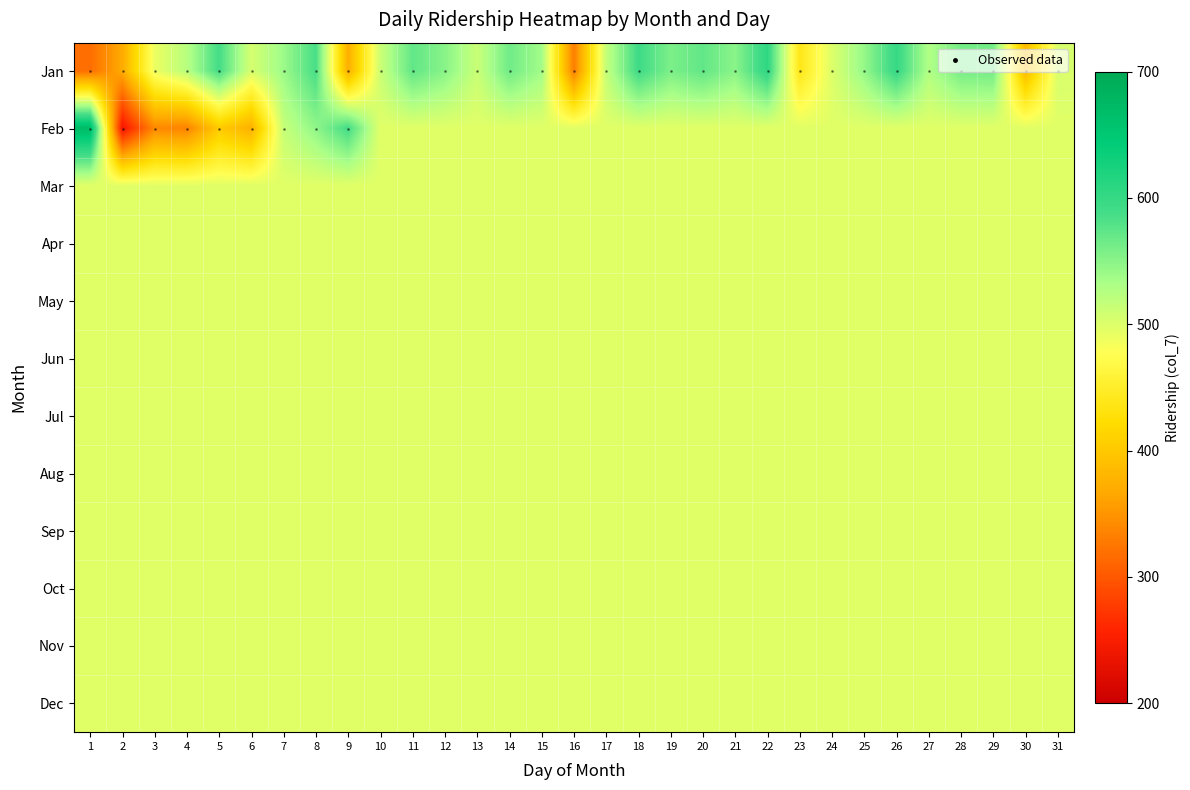

Reading left to right, list all the values displayed in this chart.

Jan: 1=318.0	2=369.0	3=490.0	4=524.0	5=588.0	6=505.0	7=540.0	8=586.0	9=372.0	10=512.0	11=572.0	12=551.0	13=513.0	14=564.0	15=537.0	16=331.0	17=516.0	18=592.0	19=558.0	20=572.0	21=550.0	22=605.0	23=438.0	24=500.0	25=544.0	26=599.0	27=528.0	28=562.0	29=563.0	30=384.0	31=503.0
Feb: 1=671.0	2=241.0	3=340.0	4=335.0	5=402.0	6=375.0	7=515.0	8=547.0	9=589.0	10=497.5	11=497.5	12=497.5	13=497.5	14=497.5	15=497.5	16=497.5	17=497.5	18=497.5	19=497.5	20=497.5	21=497.5	22=497.5	23=497.5	24=497.5	25=497.5	26=497.5	27=497.5	28=497.5	29=497.5	30=497.5	31=497.5
Mar: 1=497.5	2=497.5	3=497.5	4=497.5	5=497.5	6=497.5	7=497.5	8=497.5	9=497.5	10=497.5	11=497.5	12=497.5	13=497.5	14=497.5	15=497.5	16=497.5	17=497.5	18=497.5	19=497.5	20=497.5	21=497.5	22=497.5	23=497.5	24=497.5	25=497.5	26=497.5	27=497.5	28=497.5	29=497.5	30=497.5	31=497.5
Apr: 1=497.5	2=497.5	3=497.5	4=497.5	5=497.5	6=497.5	7=497.5	8=497.5	9=497.5	10=497.5	11=497.5	12=497.5	13=497.5	14=497.5	15=497.5	16=497.5	17=497.5	18=497.5	19=497.5	20=497.5	21=497.5	22=497.5	23=497.5	24=497.5	25=497.5	26=497.5	27=497.5	28=497.5	29=497.5	30=497.5	31=497.5
May: 1=497.5	2=497.5	3=497.5	4=497.5	5=497.5	6=497.5	7=497.5	8=497.5	9=497.5	10=497.5	11=497.5	12=497.5	13=497.5	14=497.5	15=497.5	16=497.5	17=497.5	18=497.5	19=497.5	20=497.5	21=497.5	22=497.5	23=497.5	24=497.5	25=497.5	26=497.5	27=497.5	28=497.5	29=497.5	30=497.5	31=497.5
Jun: 1=497.5	2=497.5	3=497.5	4=497.5	5=497.5	6=497.5	7=497.5	8=497.5	9=497.5	10=497.5	11=497.5	12=497.5	13=497.5	14=497.5	15=497.5	16=497.5	17=497.5	18=497.5	19=497.5	20=497.5	21=497.5	22=497.5	23=497.5	24=497.5	25=497.5	26=497.5	27=497.5	28=497.5	29=497.5	30=497.5	31=497.5
Jul: 1=497.5	2=497.5	3=497.5	4=497.5	5=497.5	6=497.5	7=497.5	8=497.5	9=497.5	10=497.5	11=497.5	12=497.5	13=497.5	14=497.5	15=497.5	16=497.5	17=497.5	18=497.5	19=497.5	20=497.5	21=497.5	22=497.5	23=497.5	24=497.5	25=497.5	26=497.5	27=497.5	28=497.5	29=497.5	30=497.5	31=497.5
Aug: 1=497.5	2=497.5	3=497.5	4=497.5	5=497.5	6=497.5	7=497.5	8=497.5	9=497.5	10=497.5	11=497.5	12=497.5	13=497.5	14=497.5	15=497.5	16=497.5	17=497.5	18=497.5	19=497.5	20=497.5	21=497.5	22=497.5	23=497.5	24=497.5	25=497.5	26=497.5	27=497.5	28=497.5	29=497.5	30=497.5	31=497.5
Sep: 1=497.5	2=497.5	3=497.5	4=497.5	5=497.5	6=497.5	7=497.5	8=497.5	9=497.5	10=497.5	11=497.5	12=497.5	13=497.5	14=497.5	15=497.5	16=497.5	17=497.5	18=497.5	19=497.5	20=497.5	21=497.5	22=497.5	23=497.5	24=497.5	25=497.5	26=497.5	27=497.5	28=497.5	29=497.5	30=497.5	31=497.5
Oct: 1=497.5	2=497.5	3=497.5	4=497.5	5=497.5	6=497.5	7=497.5	8=497.5	9=497.5	10=497.5	11=497.5	12=497.5	13=497.5	14=497.5	15=497.5	16=497.5	17=497.5	18=497.5	19=497.5	20=497.5	21=497.5	22=497.5	23=497.5	24=497.5	25=497.5	26=497.5	27=497.5	28=497.5	29=497.5	30=497.5	31=497.5
Nov: 1=497.5	2=497.5	3=497.5	4=497.5	5=497.5	6=497.5	7=497.5	8=497.5	9=497.5	10=497.5	11=497.5	12=497.5	13=497.5	14=497.5	15=497.5	16=497.5	17=497.5	18=497.5	19=497.5	20=497.5	21=497.5	22=497.5	23=497.5	24=497.5	25=497.5	26=497.5	27=497.5	28=497.5	29=497.5	30=497.5	31=497.5
Dec: 1=497.5	2=497.5	3=497.5	4=497.5	5=497.5	6=497.5	7=497.5	8=497.5	9=497.5	10=497.5	11=497.5	12=497.5	13=497.5	14=497.5	15=497.5	16=497.5	17=497.5	18=497.5	19=497.5	20=497.5	21=497.5	22=497.5	23=497.5	24=497.5	25=497.5	26=497.5	27=497.5	28=497.5	29=497.5	30=497.5	31=497.5